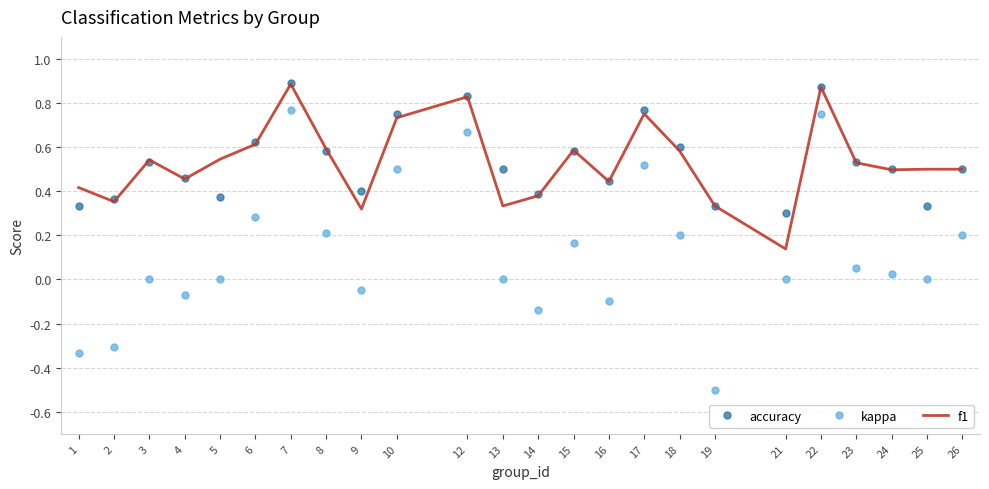

True or false: kappa and f1 cross at least once.

False